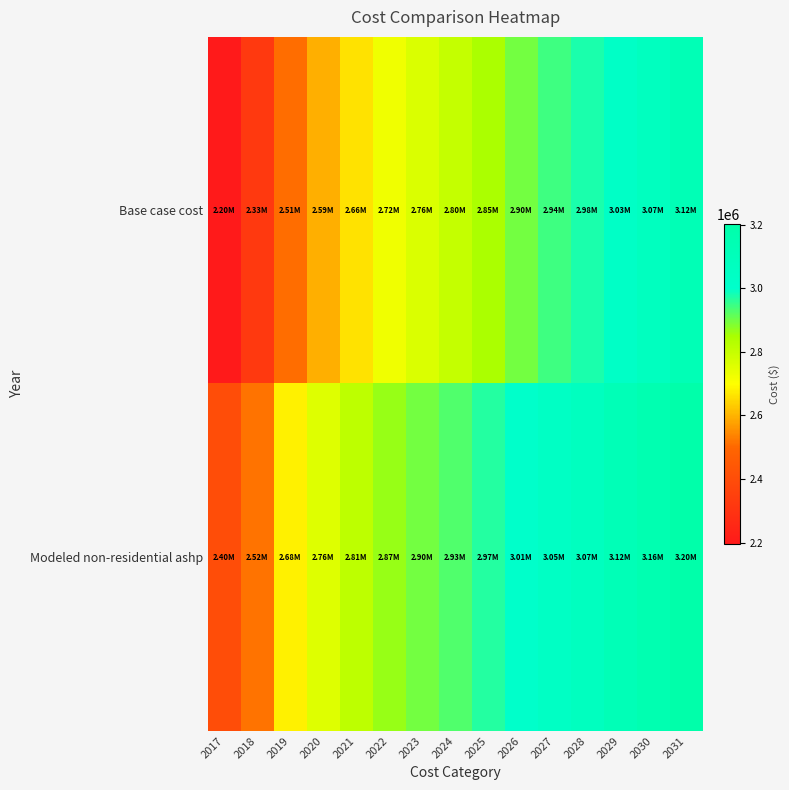

Rank the series by their maximum value, from lowest to highest.

Base case cost, Modeled non-residential ashp